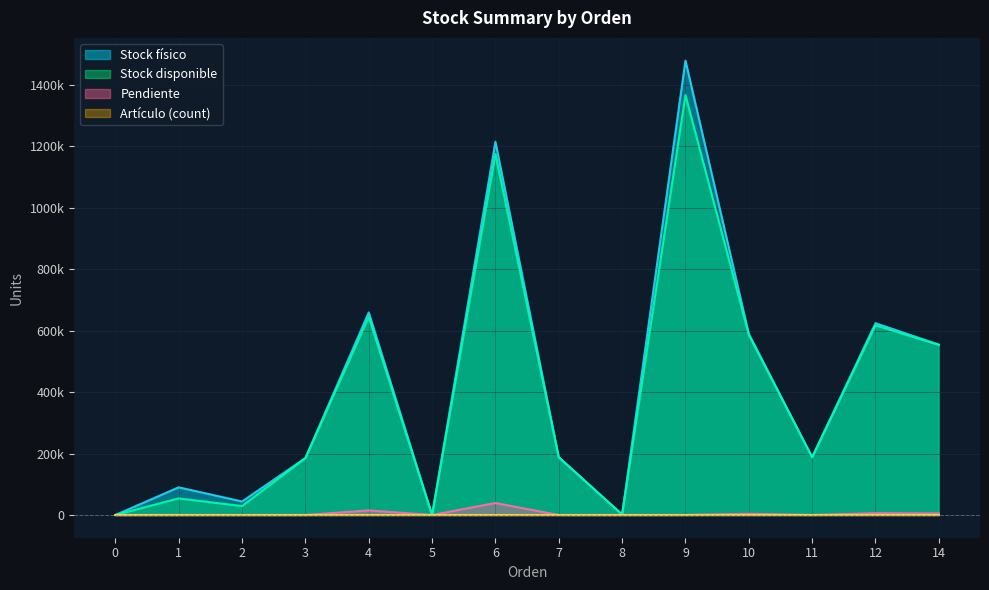

List the series in order of their peak value, highest first.

Stock físico, Stock disponible, Pendiente, Artículo (count)